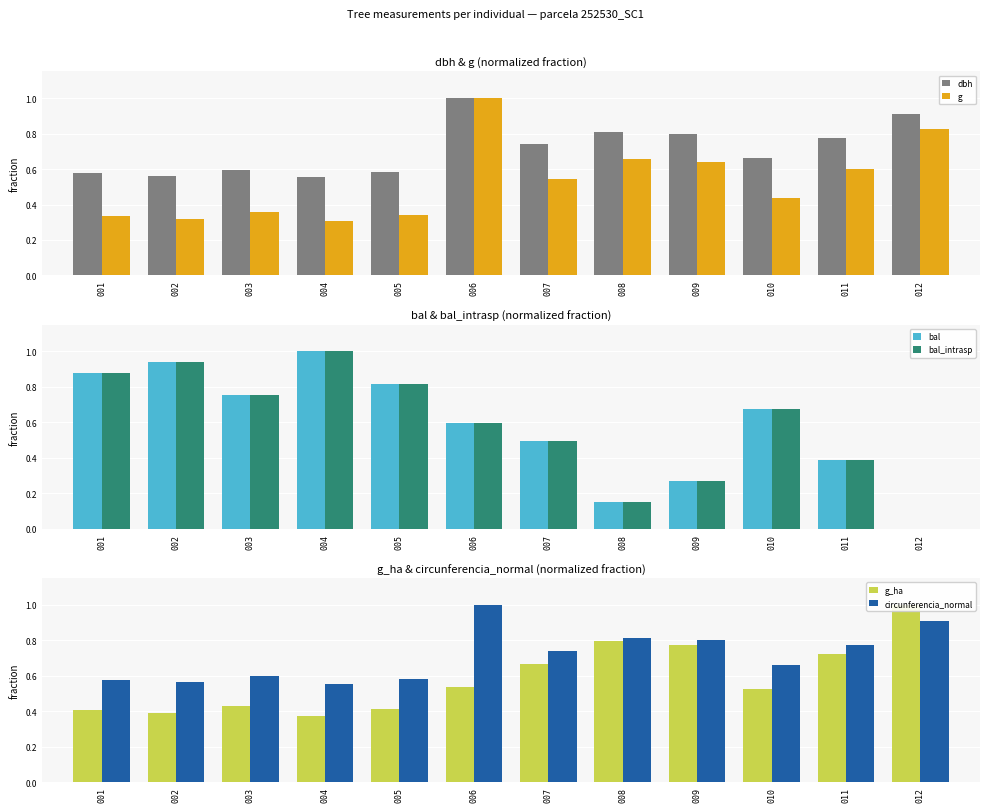

What is the sum of all g values?

6.4